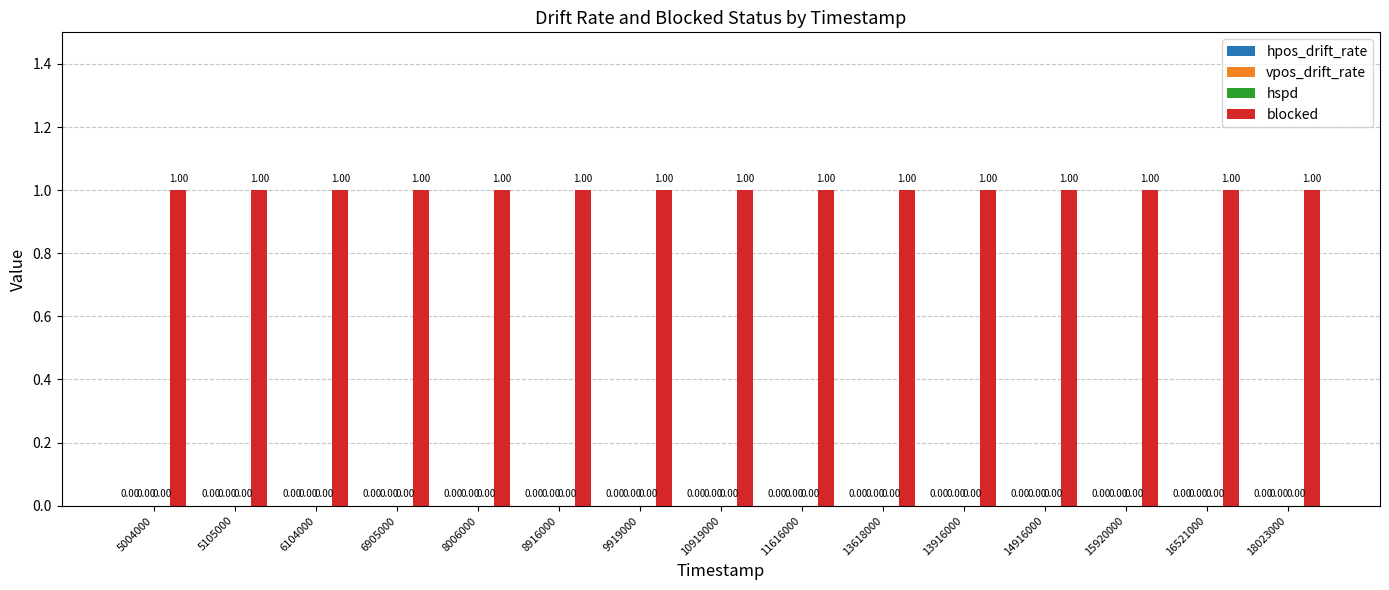

Does the chart contain stacked bars?

No